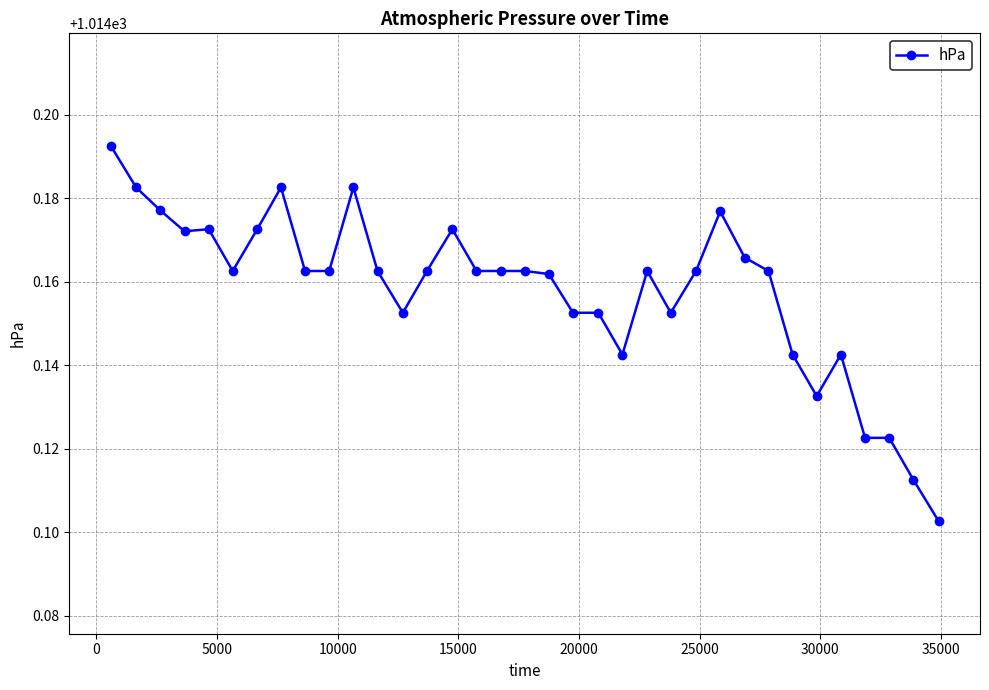

True or false: the data has more than 1 interior local peaks.

True